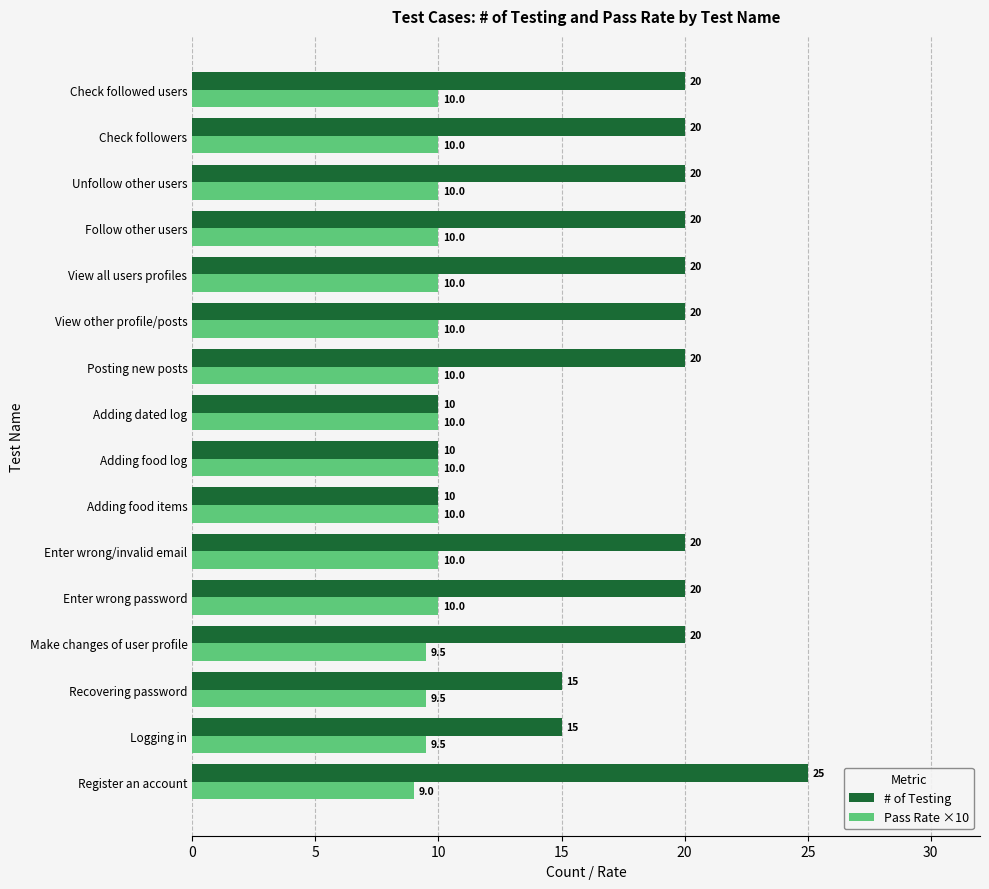

At how many categories does at least one series exceed 12?

13